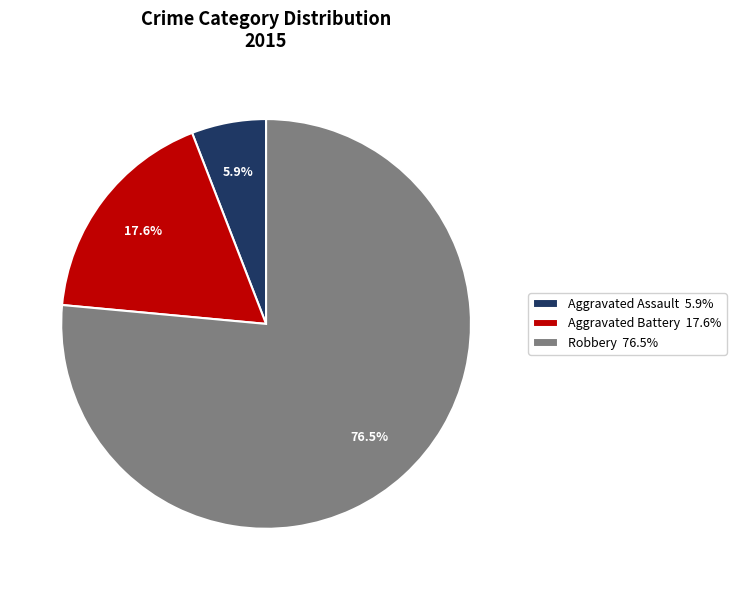

What is the majority slice?

Robbery